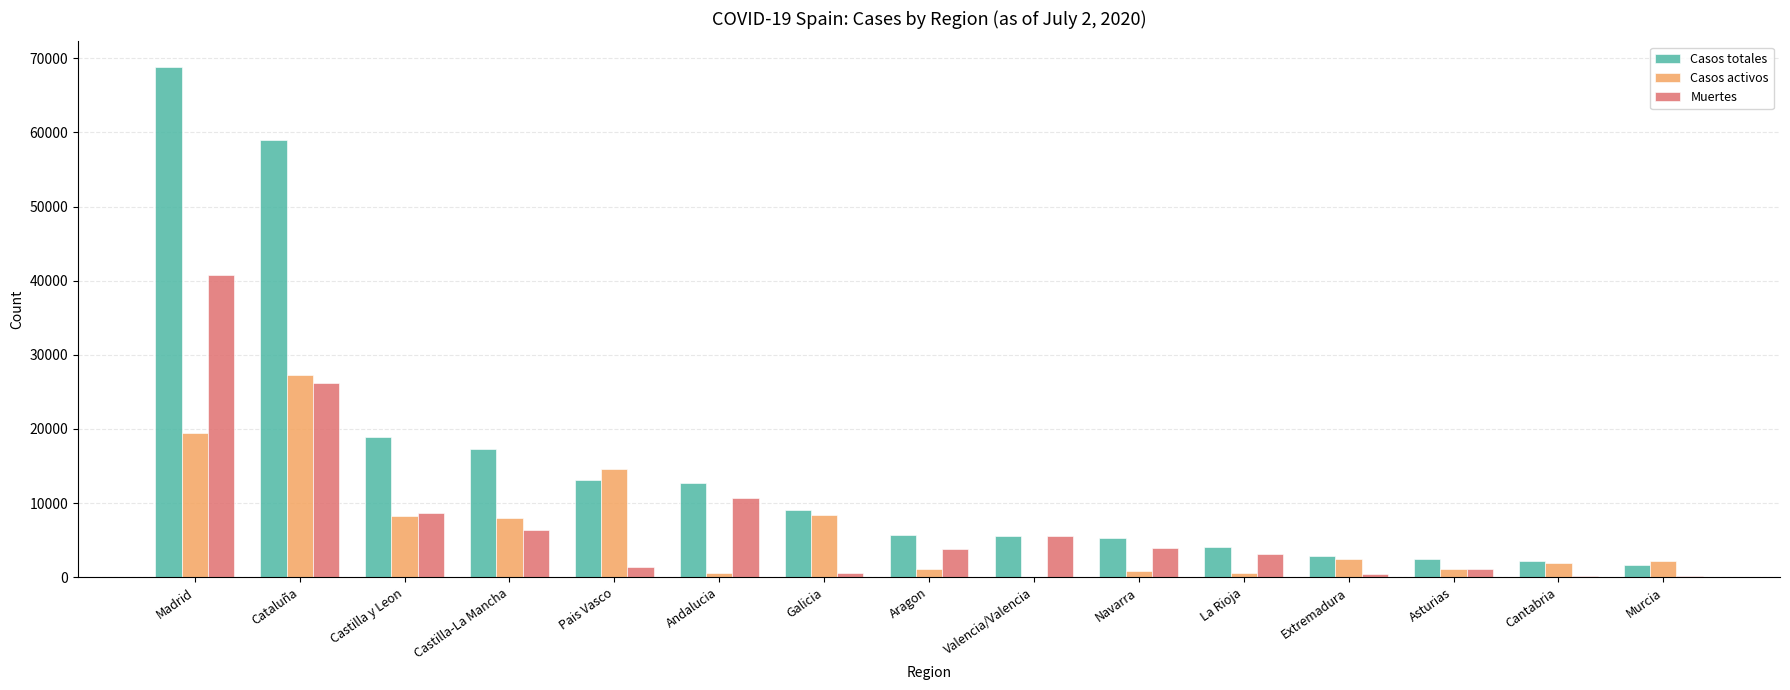

At which category is the sum across all series the highest?

Madrid